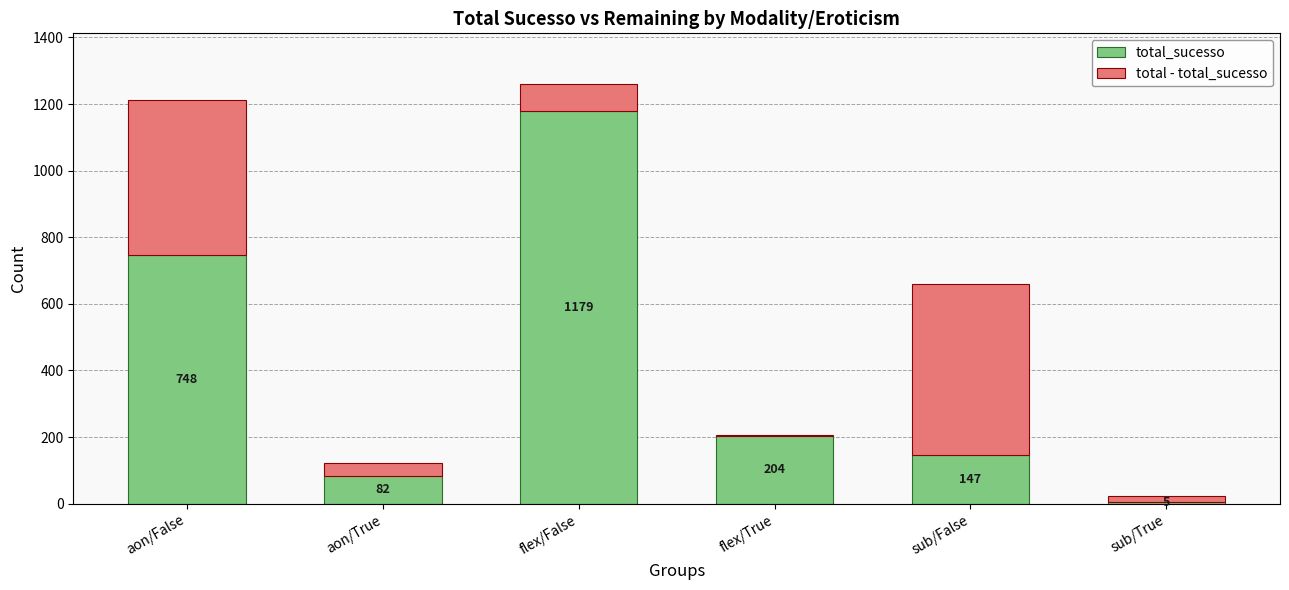

What is the sum of all total_sucesso values?

2365